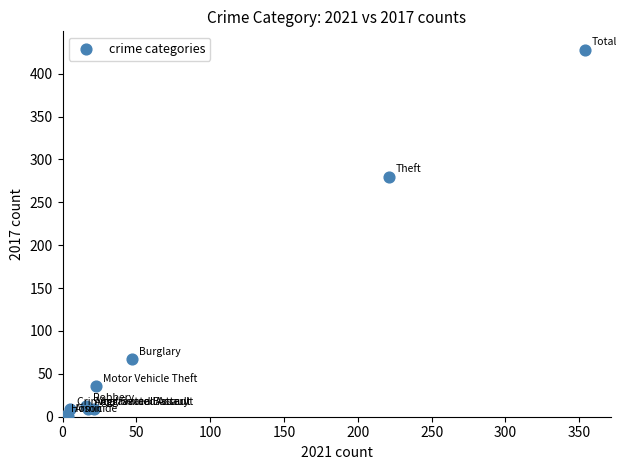

What Y value in the scatter plot is closest to 214?

280